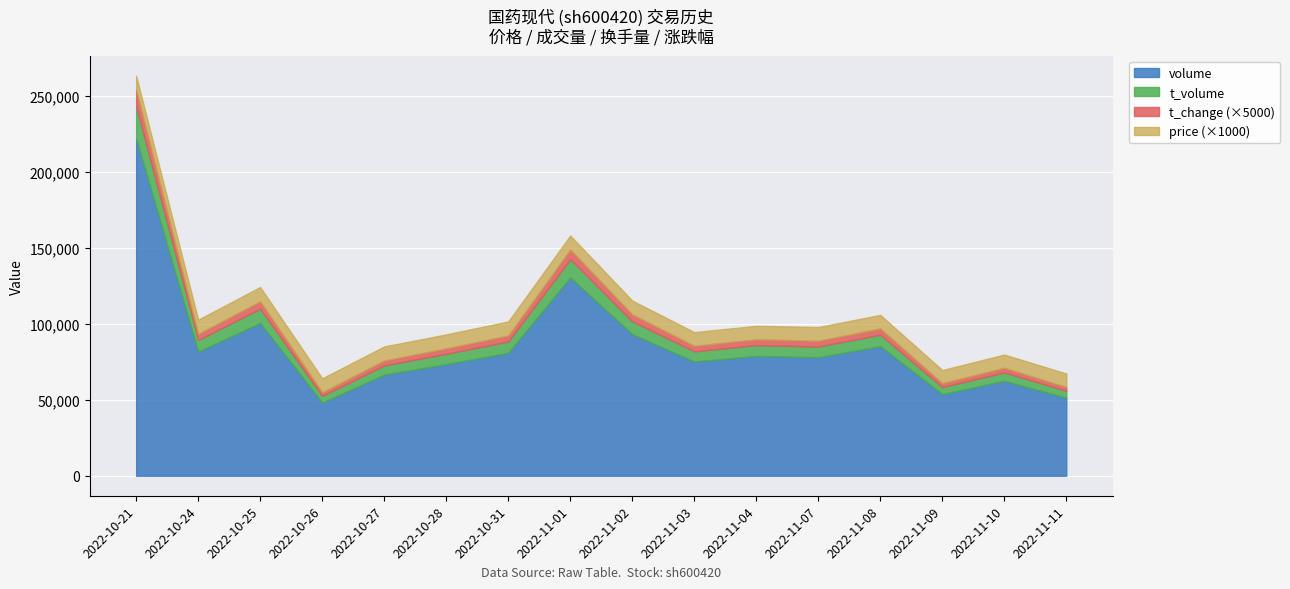

List the series in order of their peak value, highest first.

volume, t_volume, price, t_change